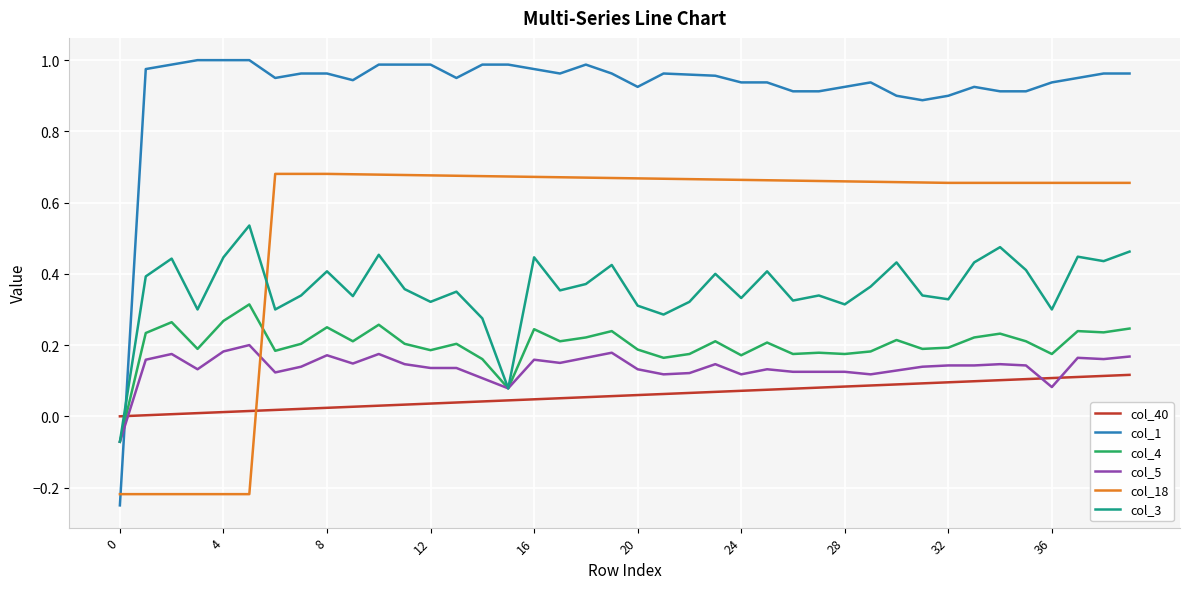

Which series has the largest total across all categories?

col_1